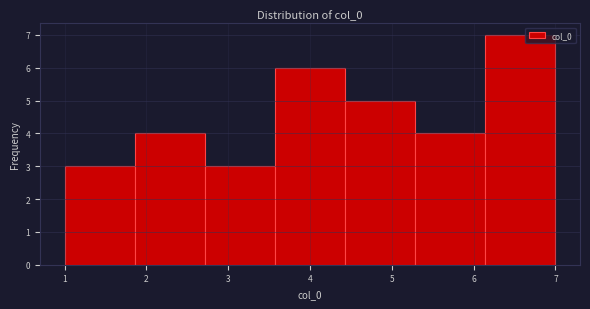

What is the height of the bar covering 5.3 to 6.1 on the x-axis? Neither the bar edges nor the heights are printed on the chart, so give them approximately, as read against the axes.

4